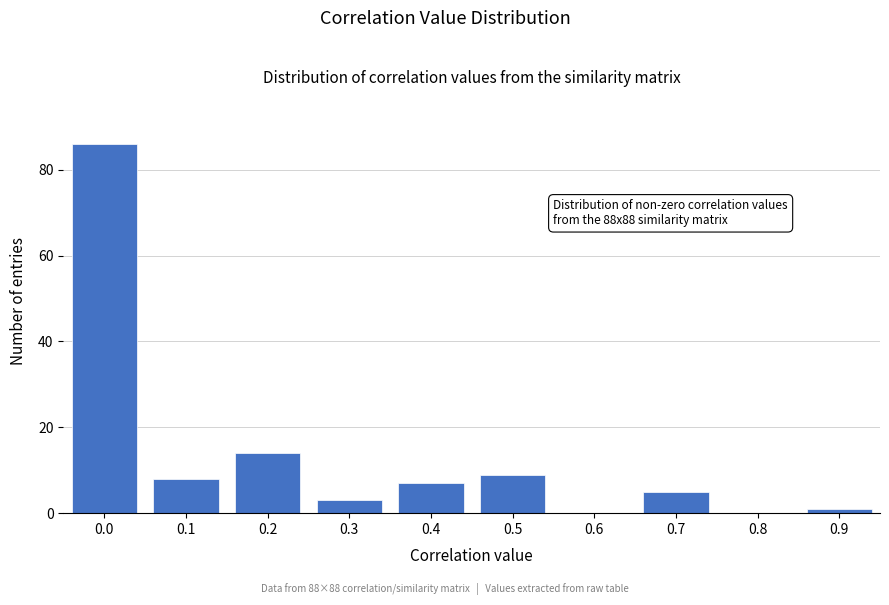

Reading left to right, list all the values displayed in this chart.

0.0=86	0.1=8	0.2=14	0.3=3	0.4=7	0.5=9	0.6=0	0.7=5	0.8=0	0.9=1